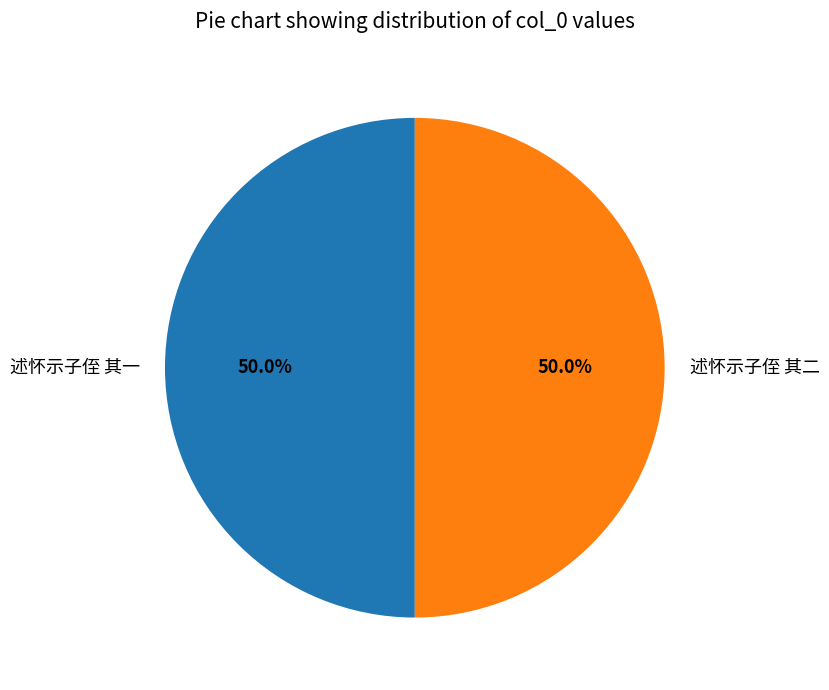

Approximately how many times larger is the value at 述怀示子侄 其一 compared to 述怀示子侄 其二?

1.0